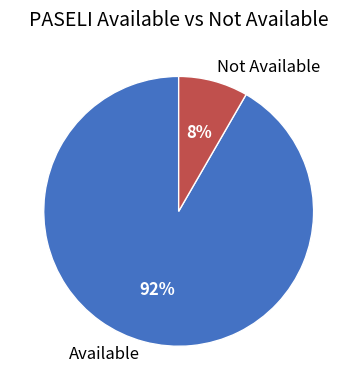

To the nearest percent, what is the combined percentage of Not Available and Available?

100%